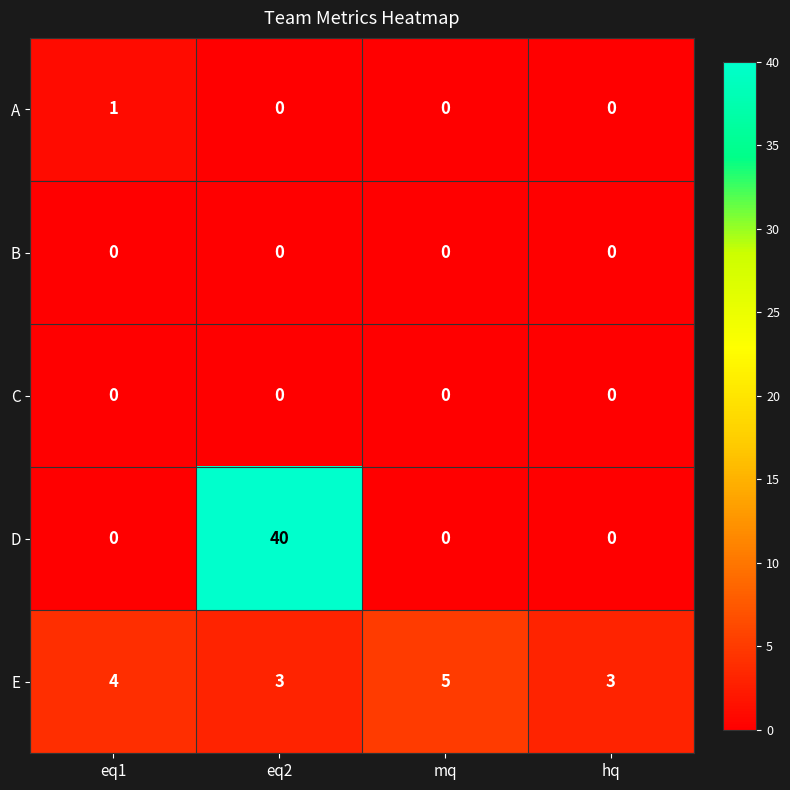

Which series changed the most between mq and hq?

E